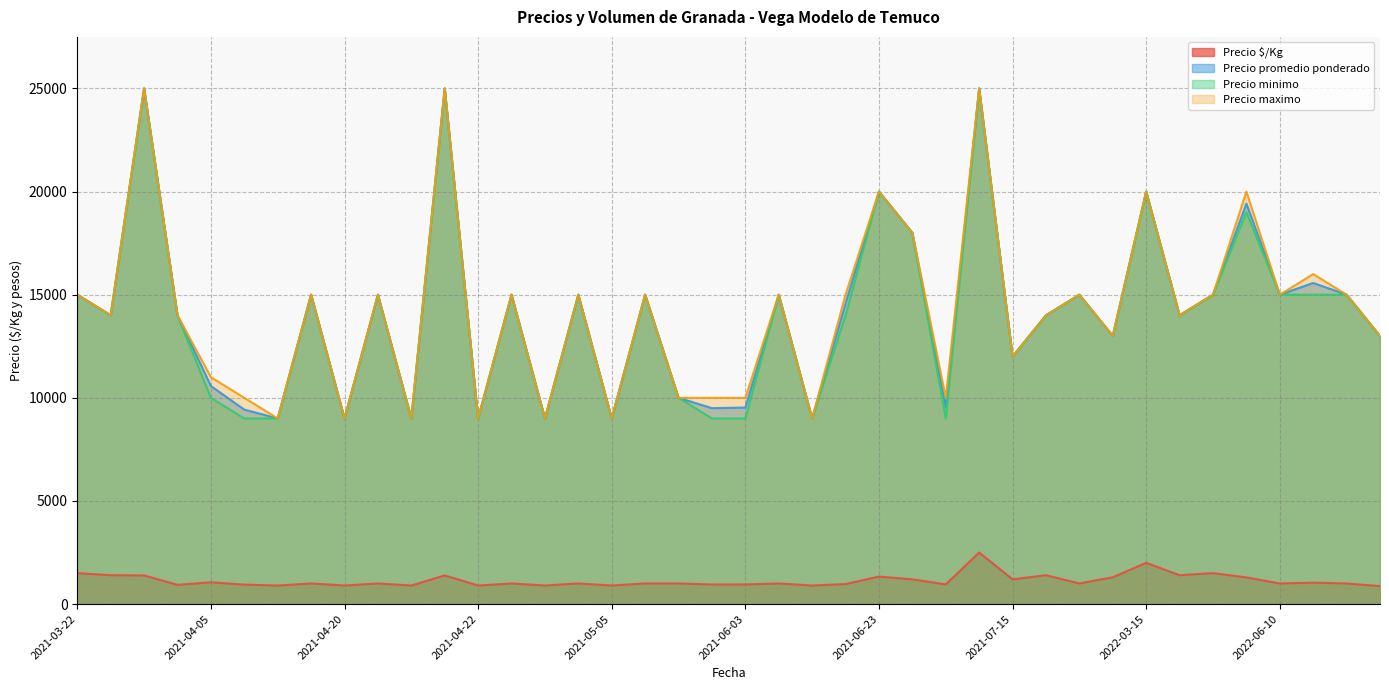

Rank the series at 2021-03-30 from lowest to highest value.

Precio $/Kg, Precio promedio ponderado, Precio minimo, Precio maximo